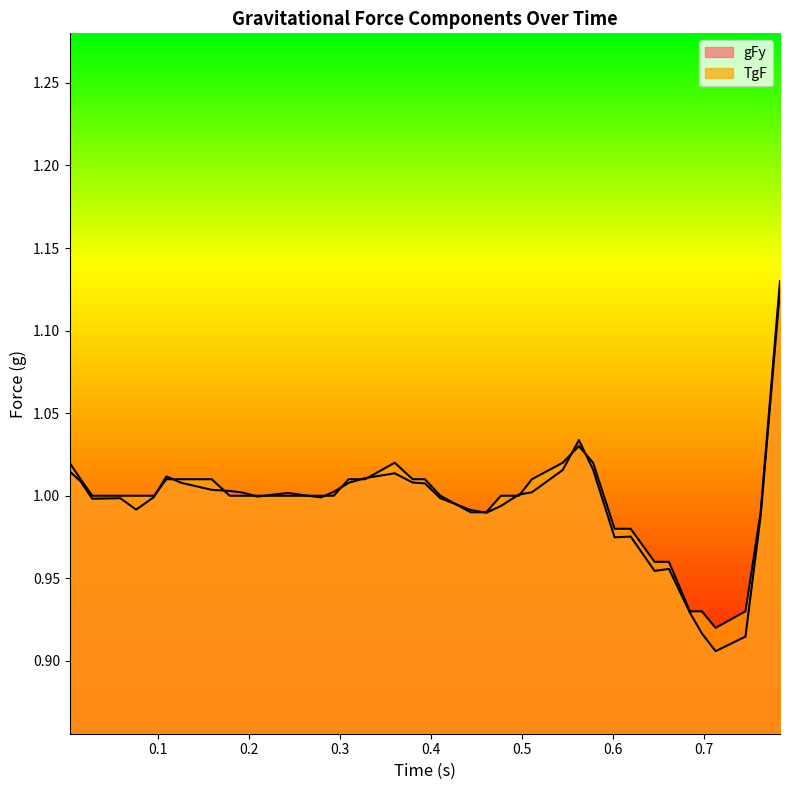

What is the maximum value shown in the chart?

1.1